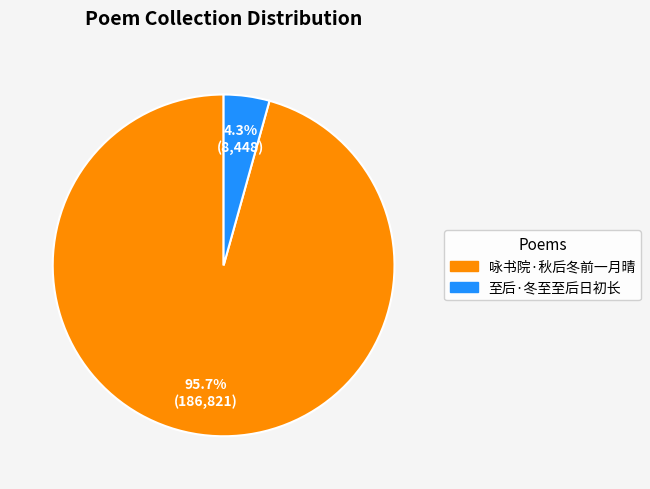

Is the sum of 咏书院·秋后冬前一月晴 and 至后·冬至至后日初长 greater than half?

Yes